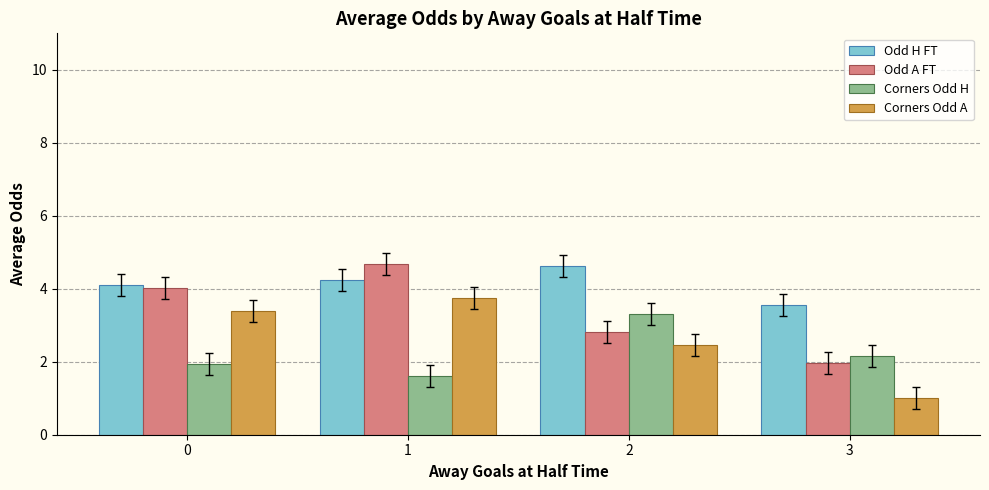

Reading left to right, list all the values displayed in this chart.

Odd H FT: 4.1	4.2	4.6	3.6
Odd A FT: 4.0	4.7	2.8	2.0
Corners Odd H: 1.9	1.6	3.3	2.1
Corners Odd A: 3.4	3.8	2.5	1.0